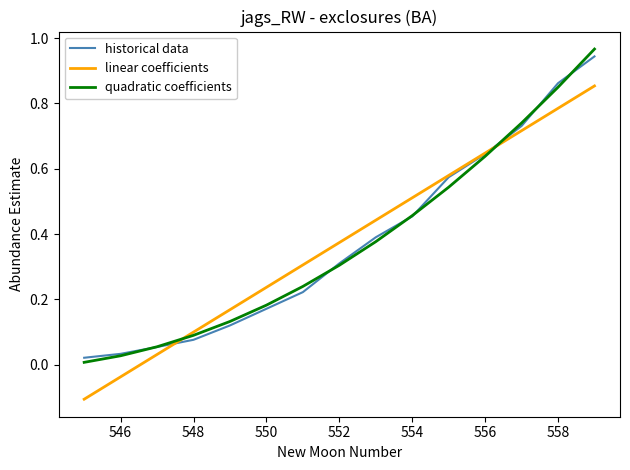

Does the chart display data point markers on the line(s)?

No